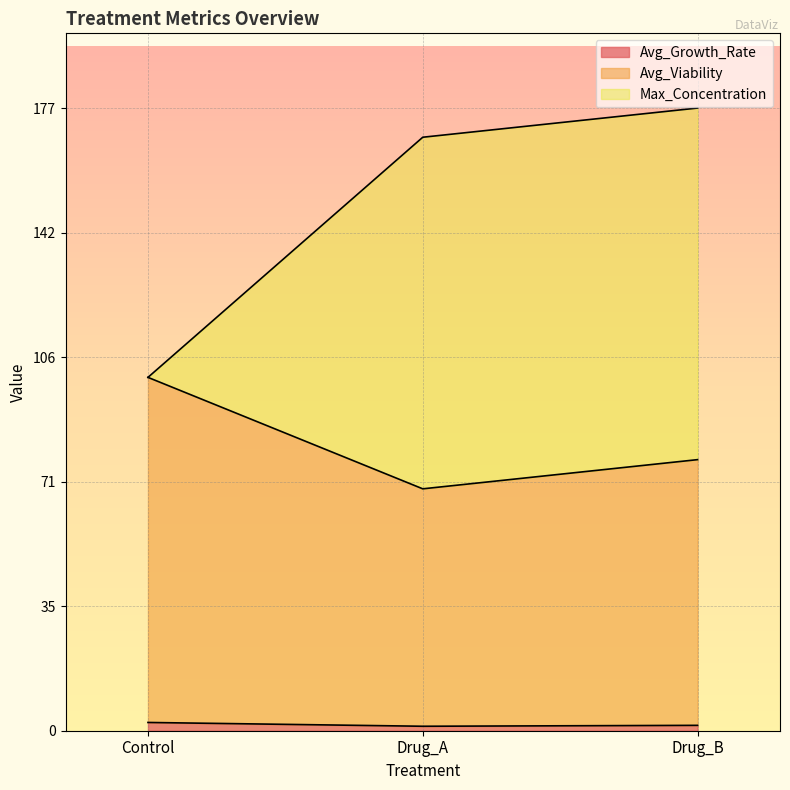

What is the difference between the maximum and minimum values in the Avg_Growth_Rate series?

1.1